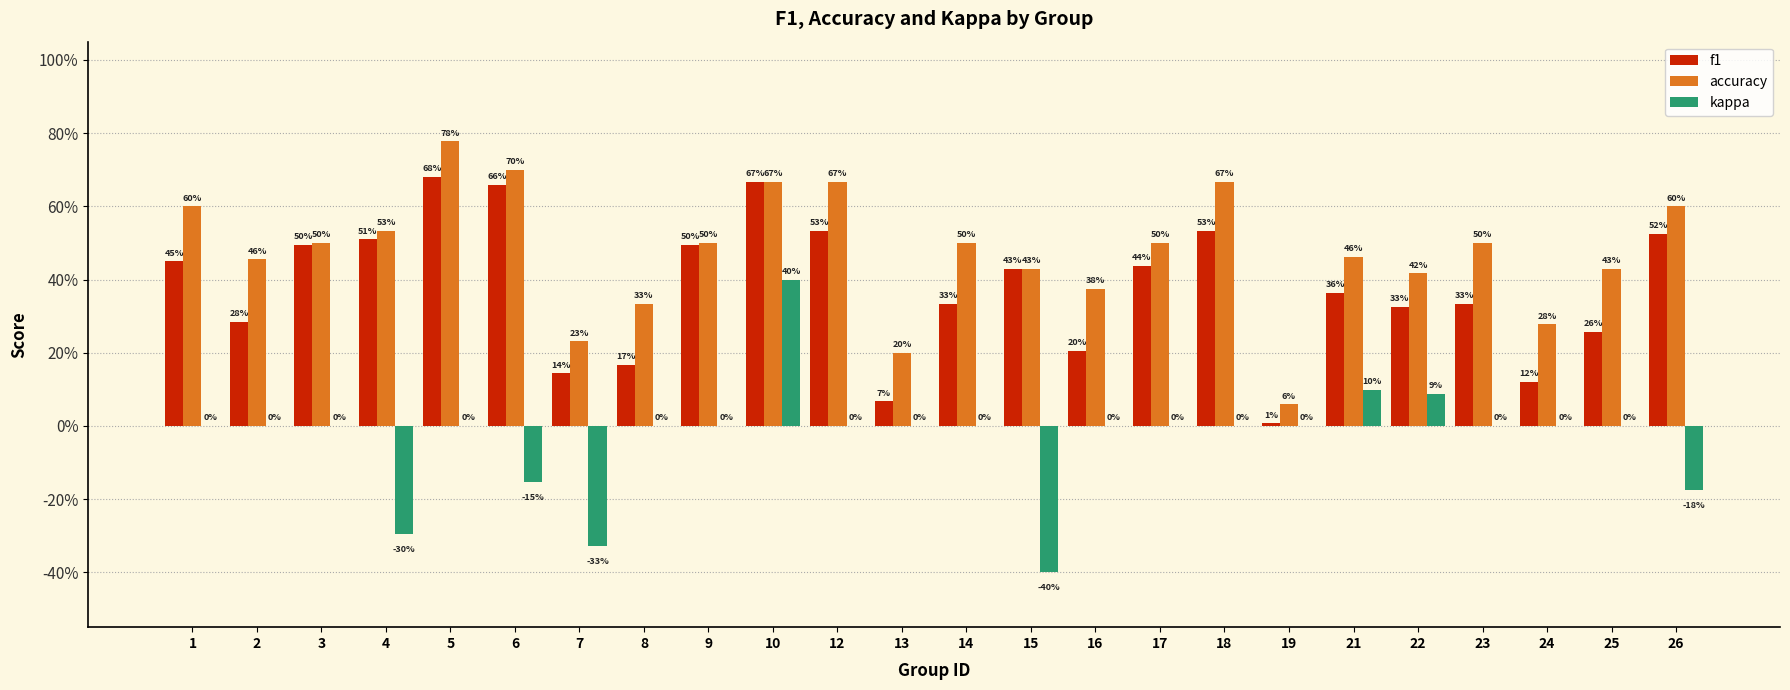

Are the bars horizontal?

No